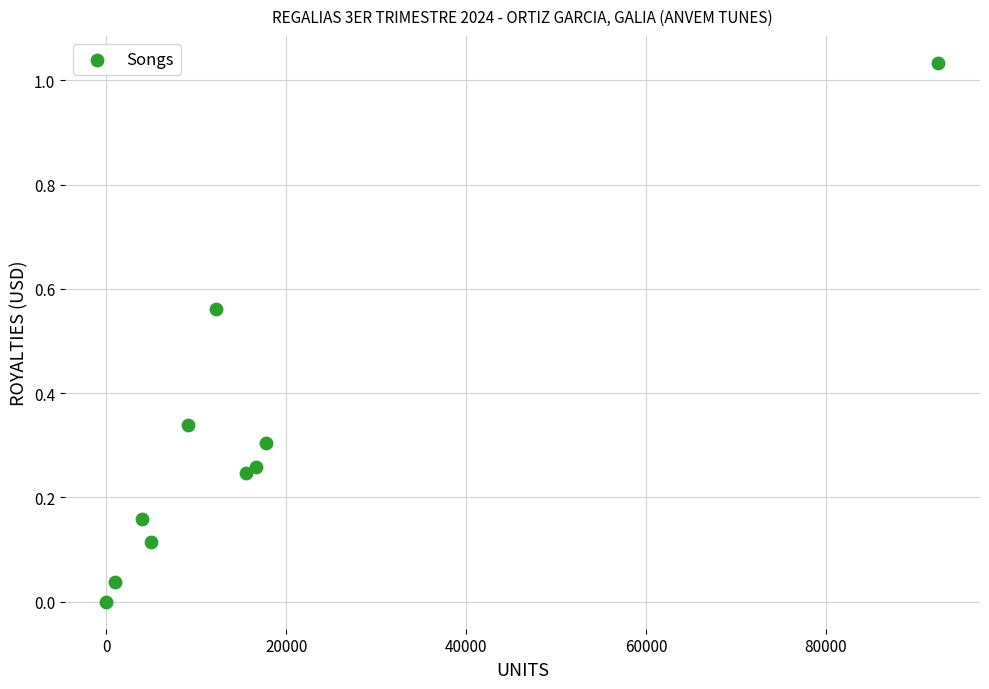

What is the range of X values (max minus min)?

92516.0